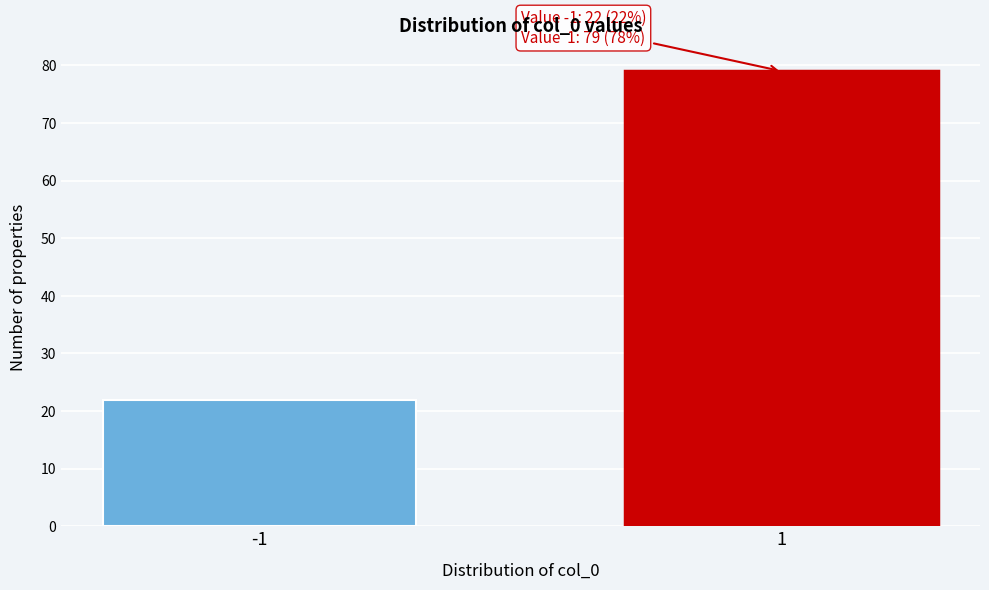

Reading right to left, transcribe all the data shown in this chart.

79	22